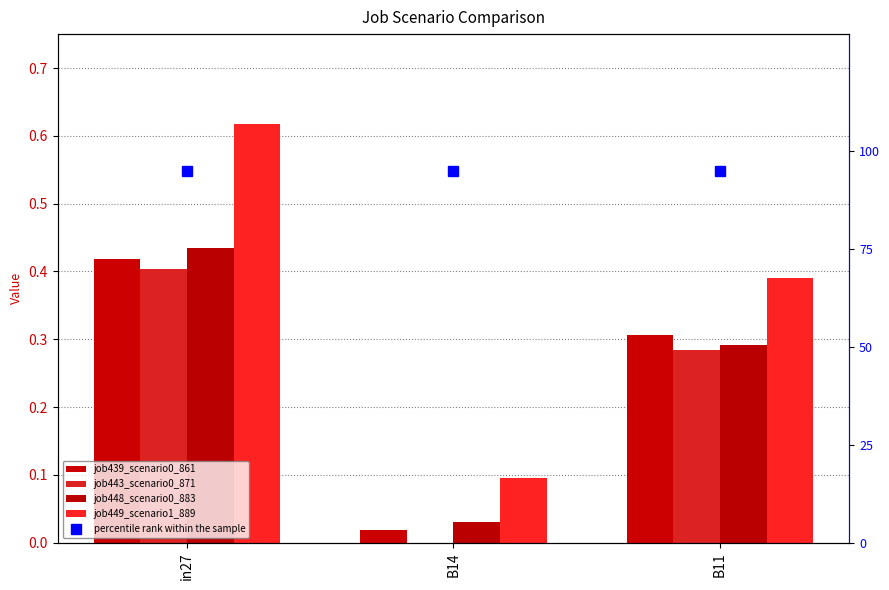

The value of job448_scenario0_883 at B11 is 0.4. True or false?

False